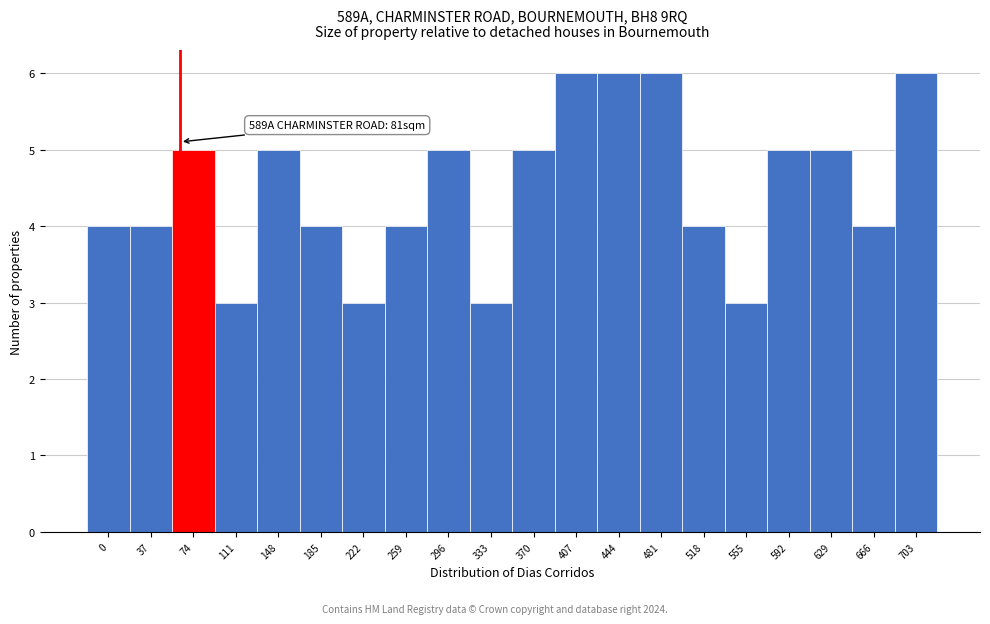

Reading left to right, extract all data points from this chart.

0=4	37=4	74=5	111=3	148=5	185=4	222=3	259=4	296=5	333=3	370=5	407=6	444=6	481=6	518=4	555=3	592=5	629=5	666=4	703=6